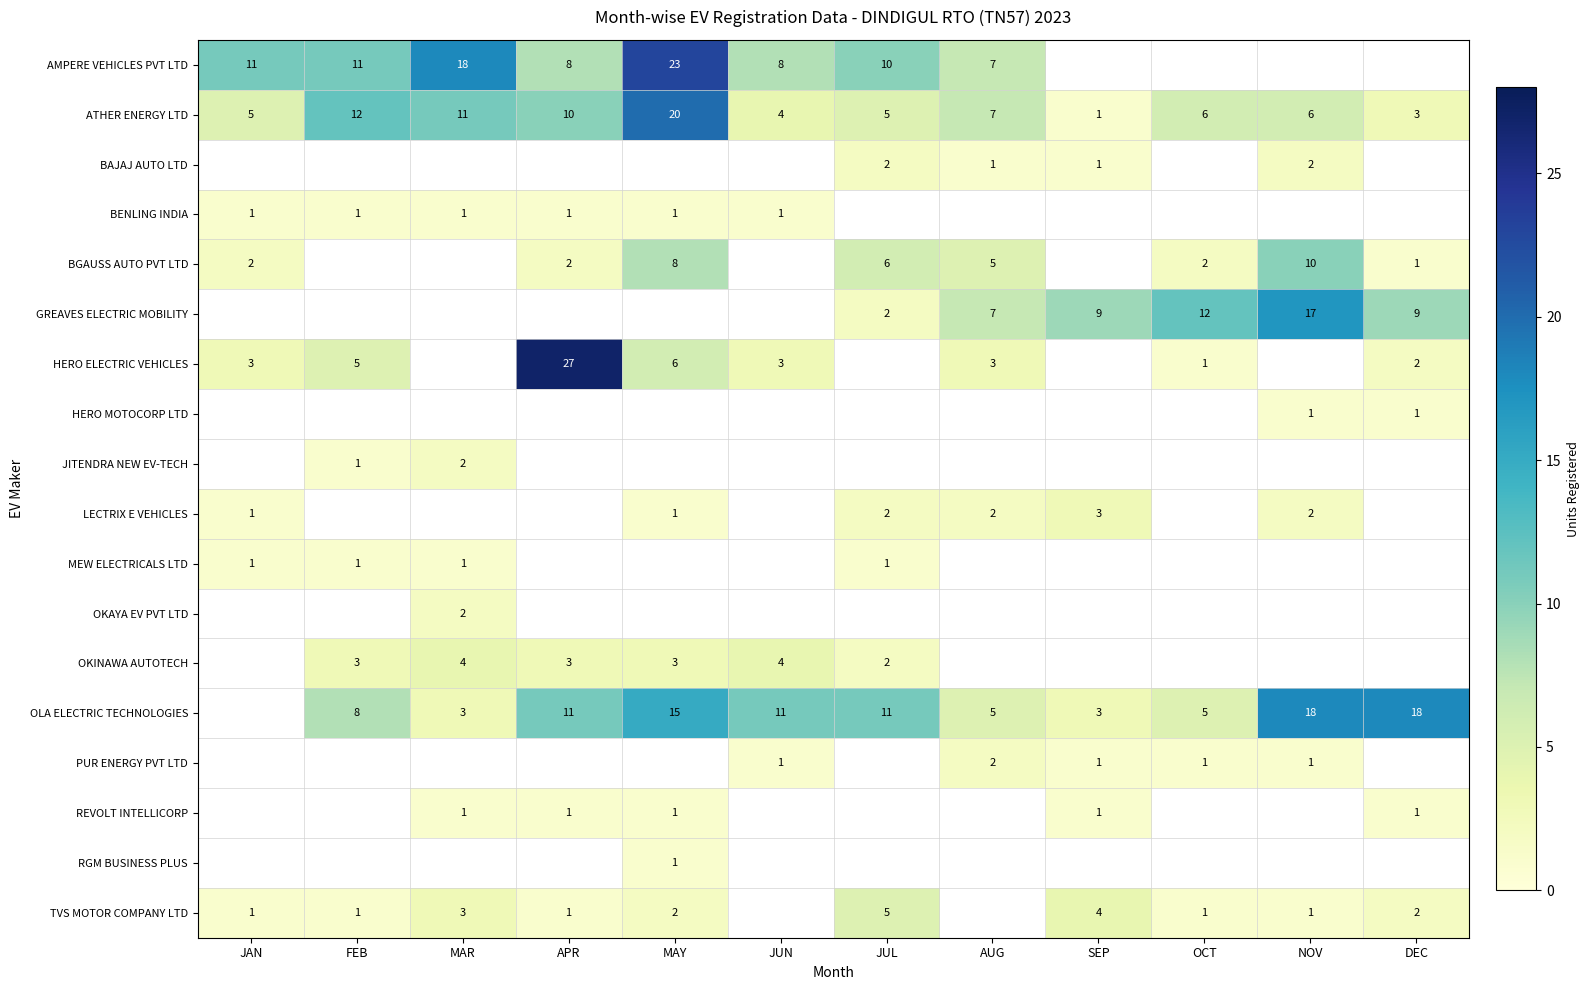

Which category has the highest value in the ATHER ENERGY LTD series?

MAY